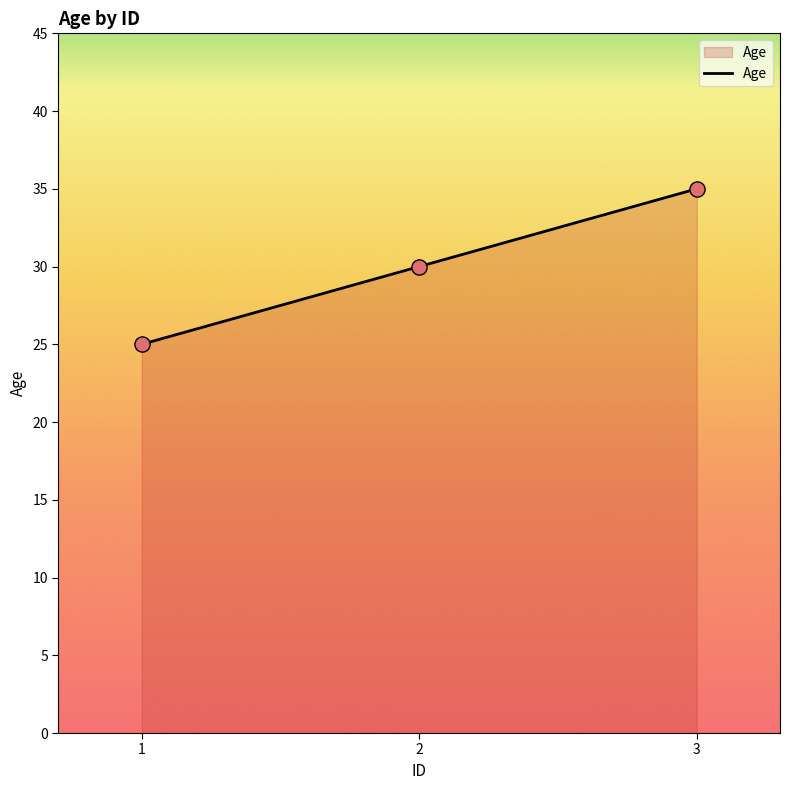

What is the change in value from 2 to 3?

+5